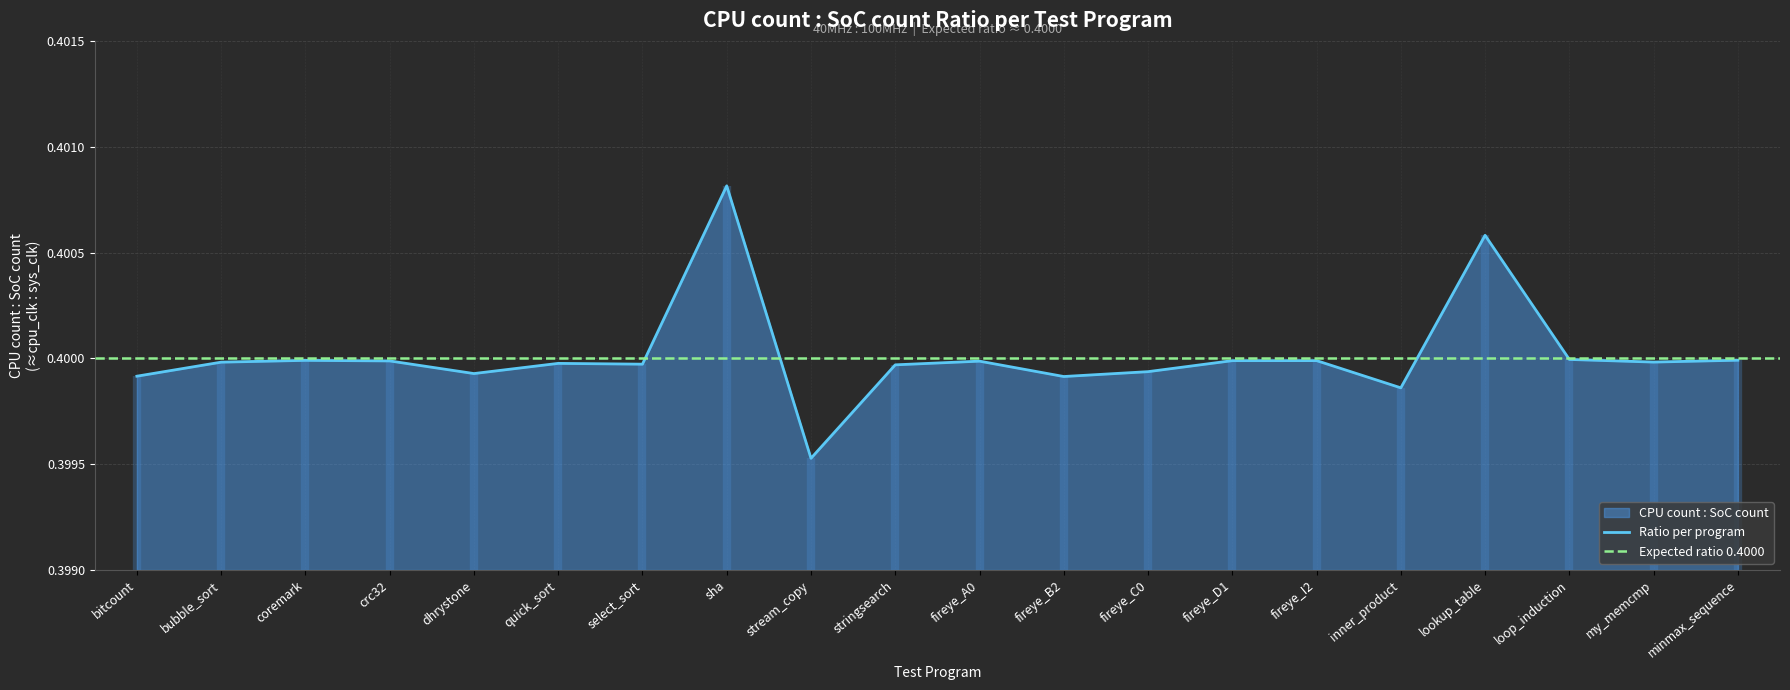

What is the average value?

0.4